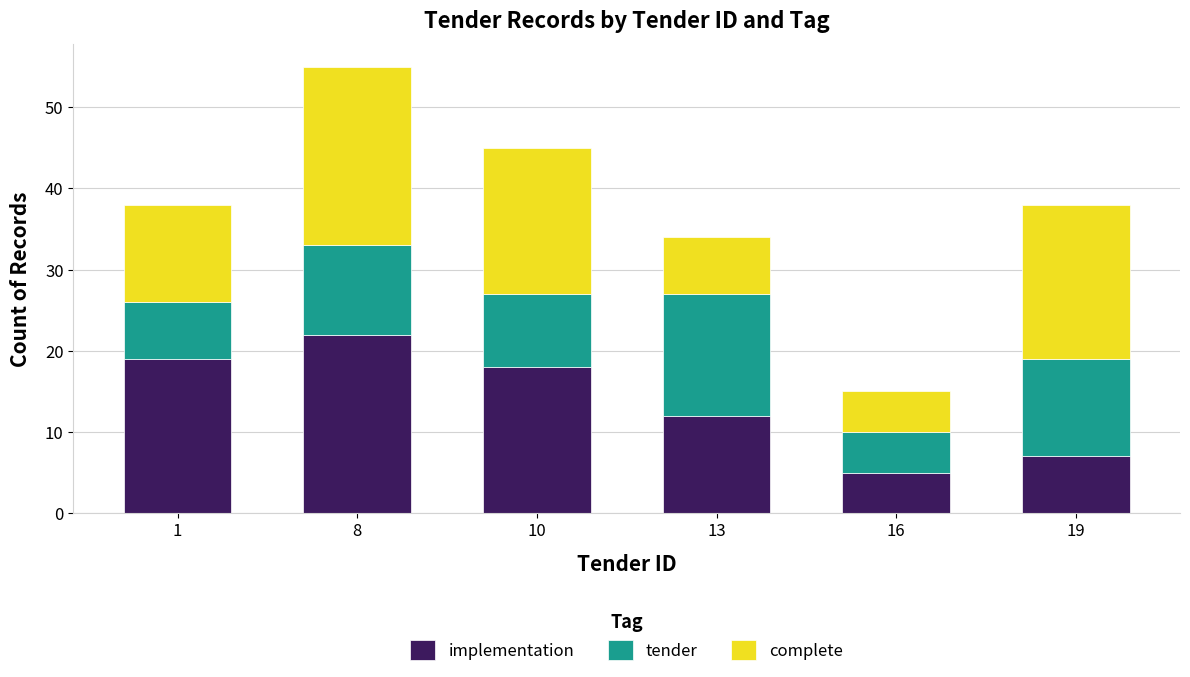

The value of implementation at 16 is 5. True or false?

True